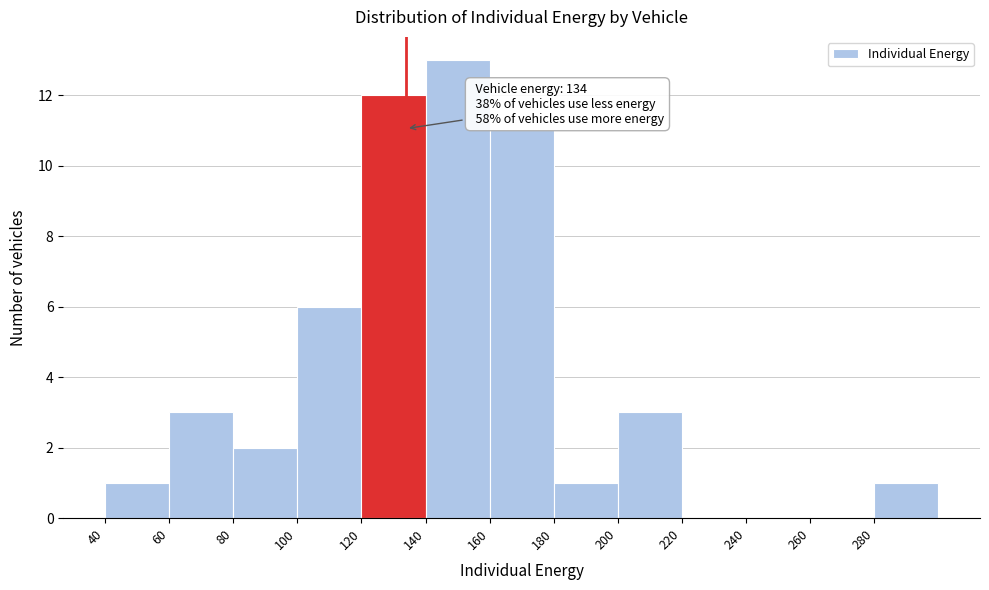

Which range on the x-axis has the tallest bar?

140 to 160